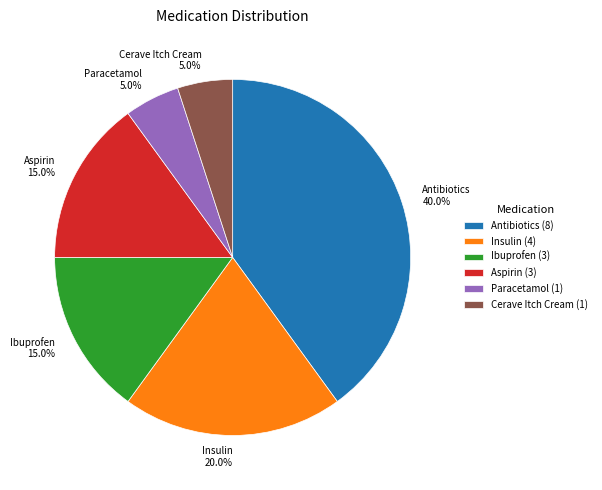

The Ibuprofen slice represents 28% of the pie. True or false?

False